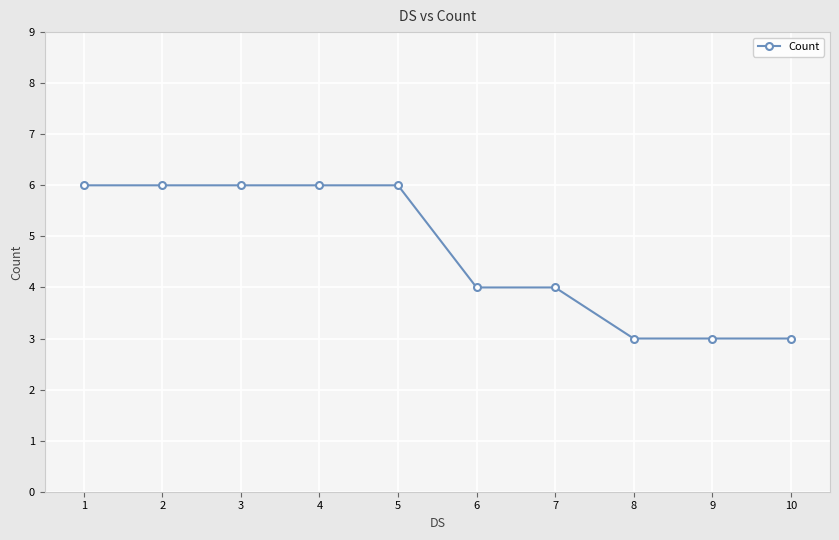

What is the greatest value displayed?

6